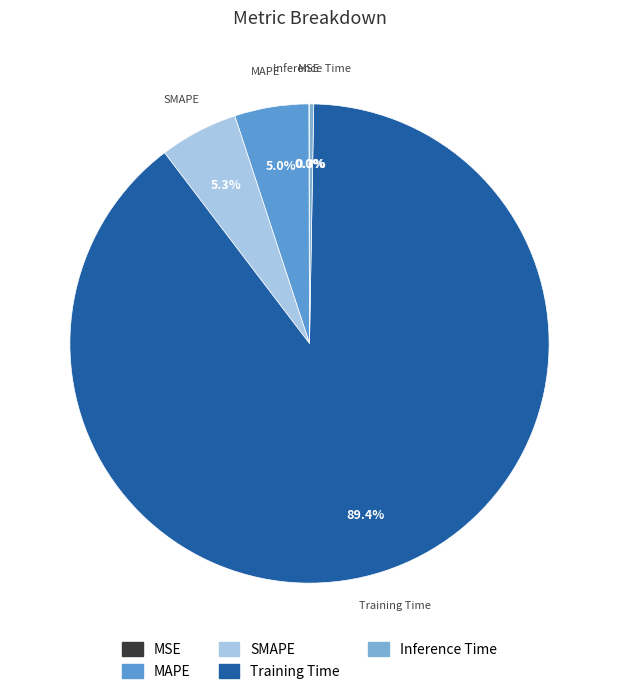

Is the sum of Training Time and SMAPE greater than half?

Yes